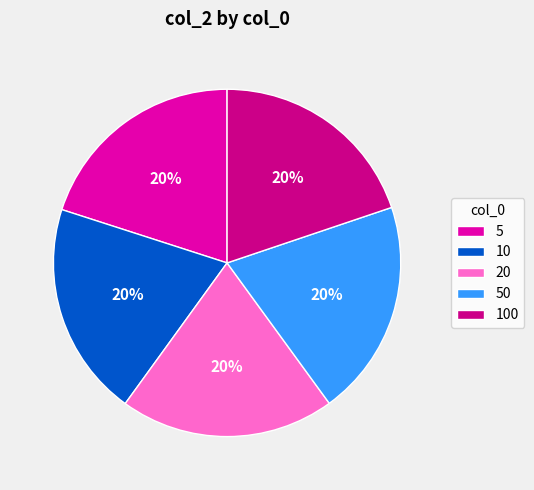

Is the sum of 20 and 100 greater than half?

No